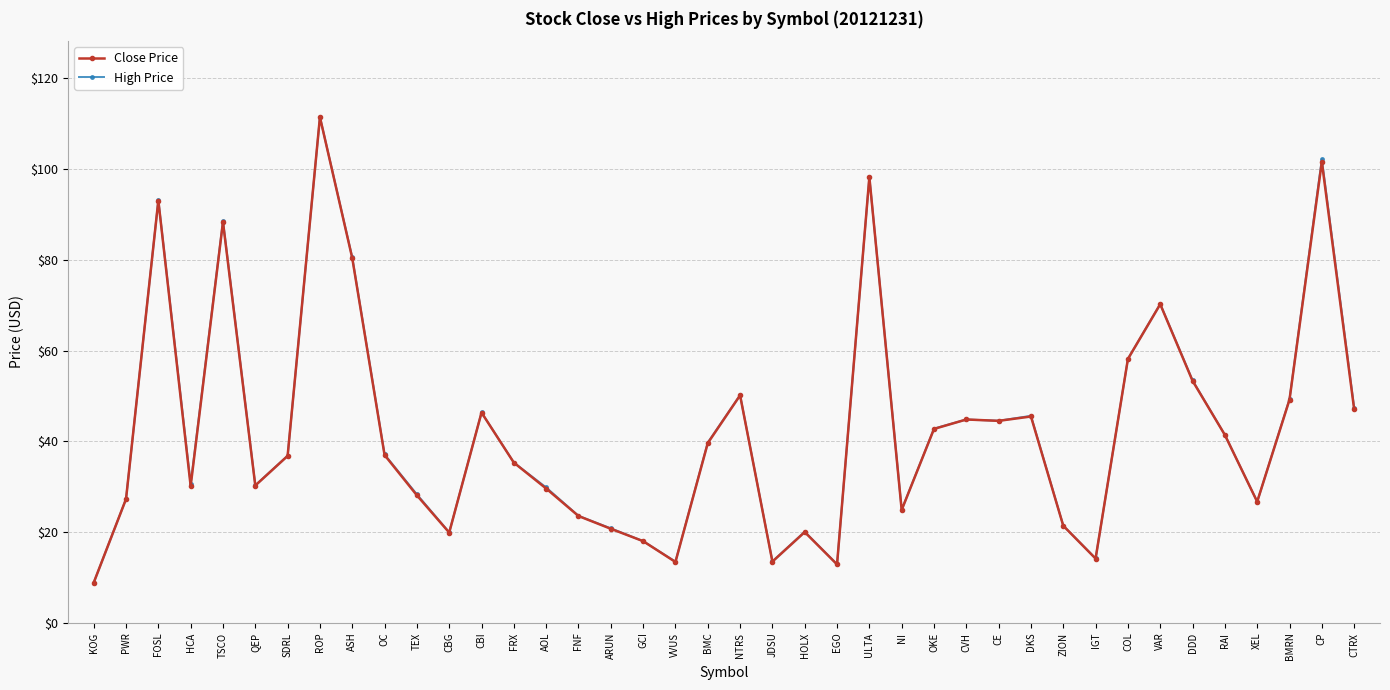

True or false: High Price and Close Price intersect in this chart.

False